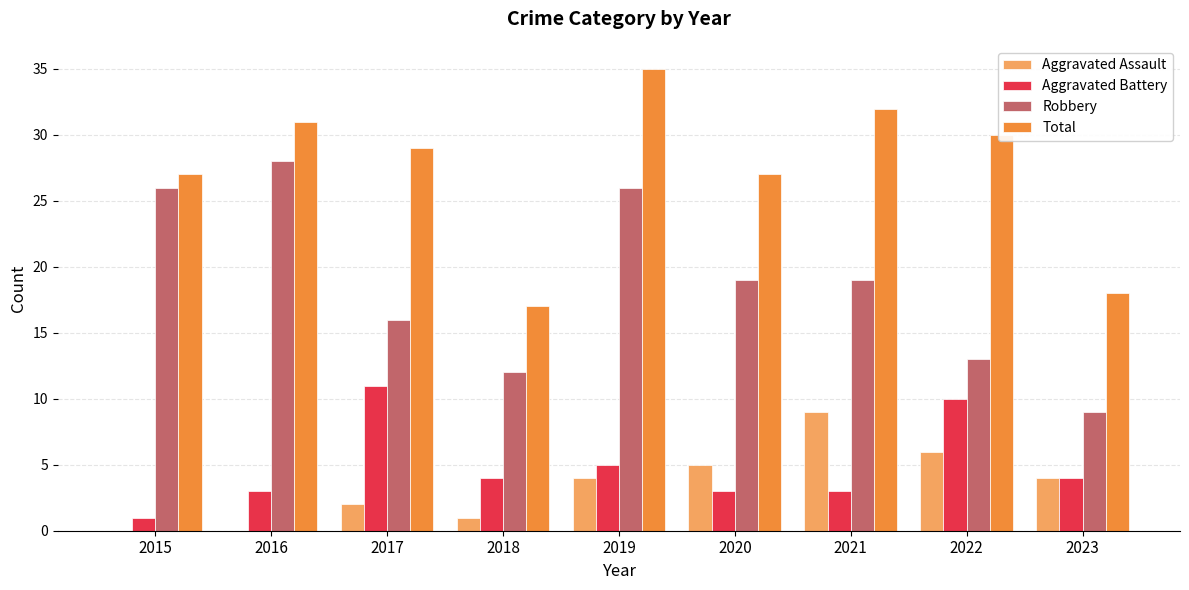

What is the sum of the Aggravated Assault values at 2021 and 2019?

13